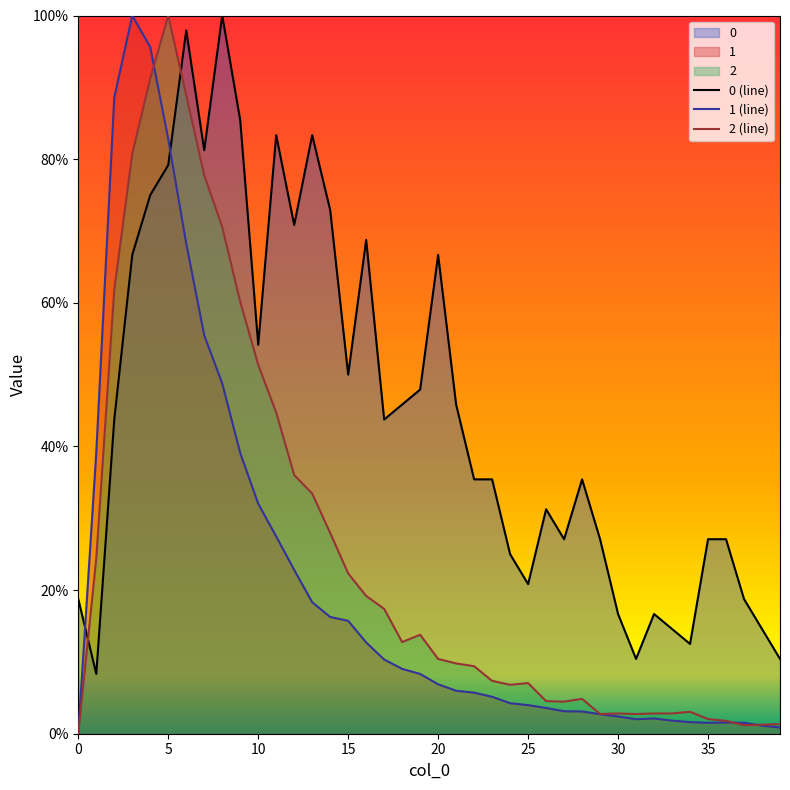

Which category has the lowest value in the 0 series?

1